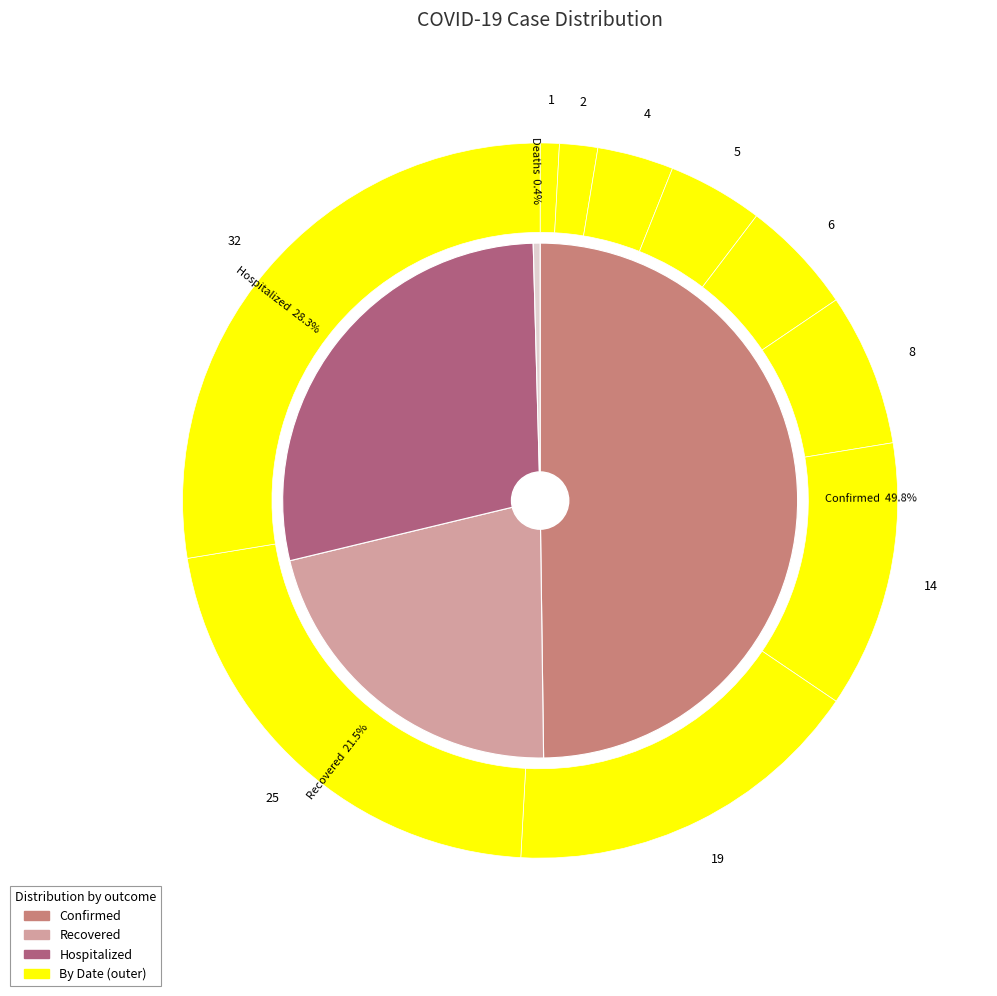

Rank the series at 01/31 from highest to lowest value.

Confirmed, Hospitalized, Recovered, Deaths